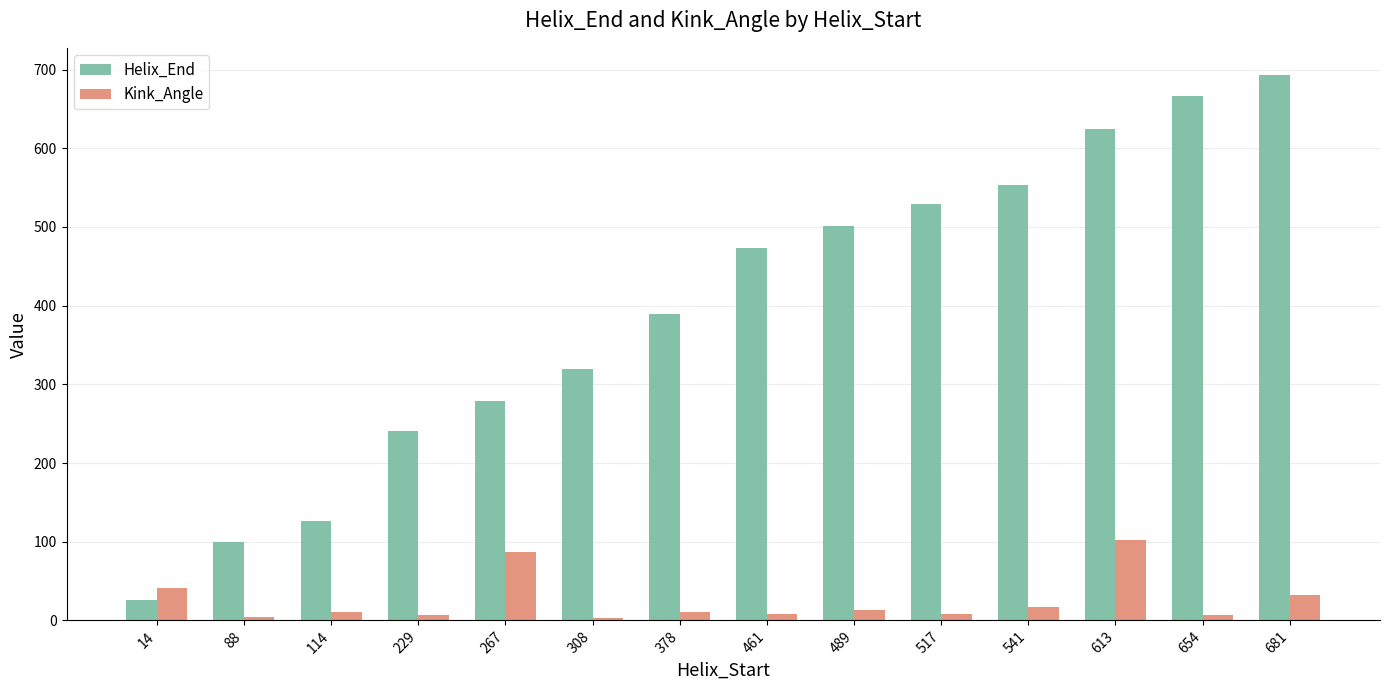

Which label corresponds to the largest value in the chart?

681